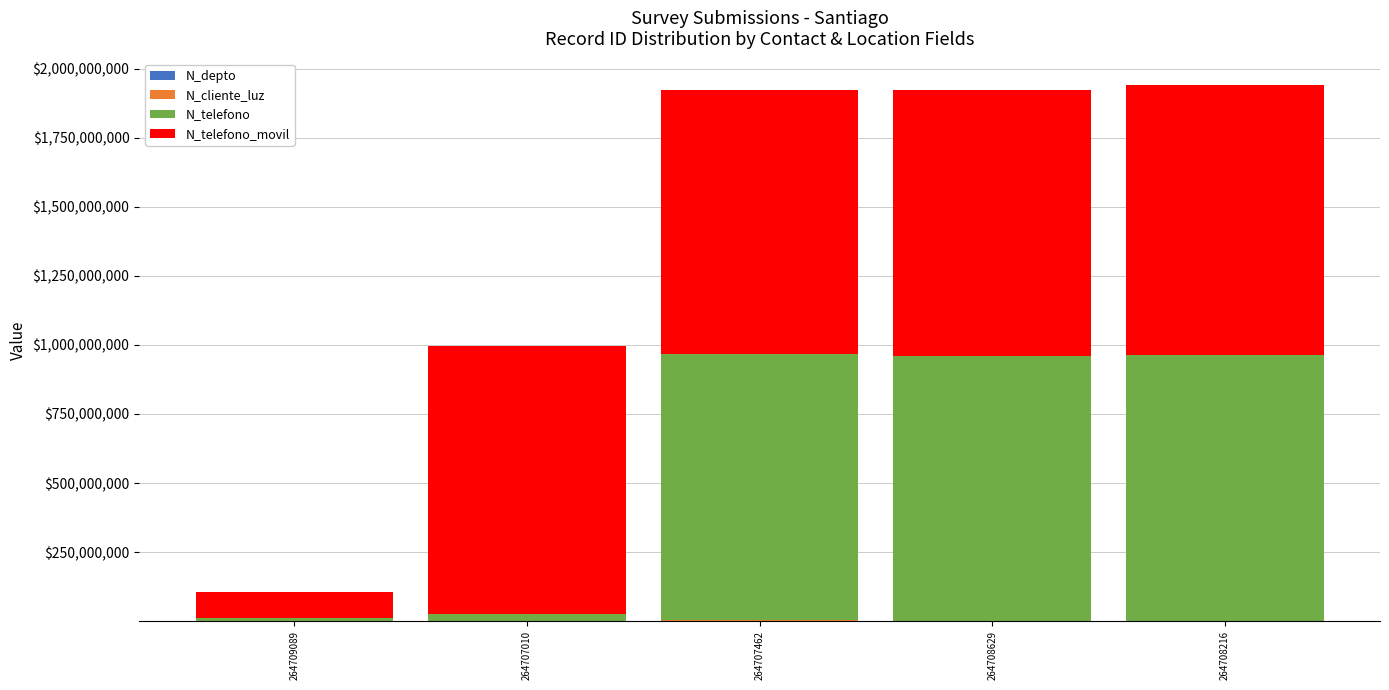

True or false: N_cliente_luz has a value of 3699178 at 264707462.

False